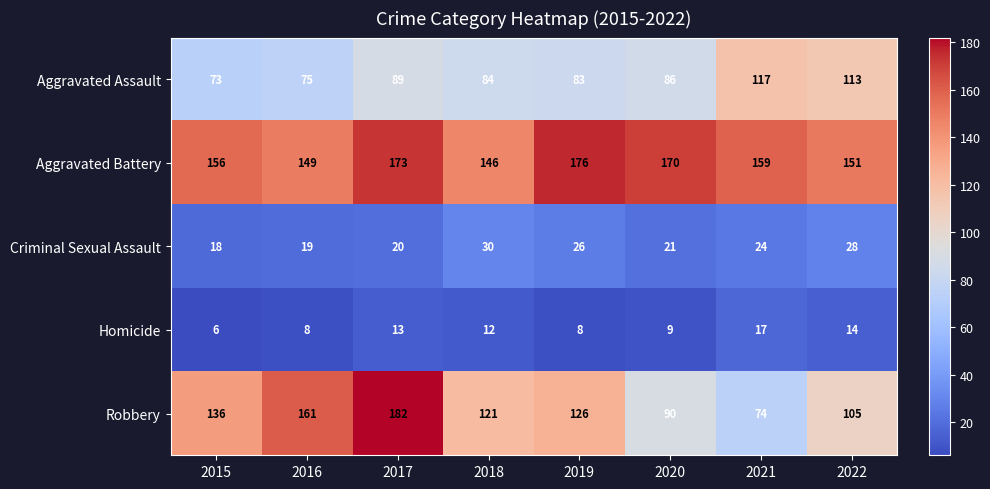

Between 2018 and 2020, which series saw the biggest shift?

Robbery